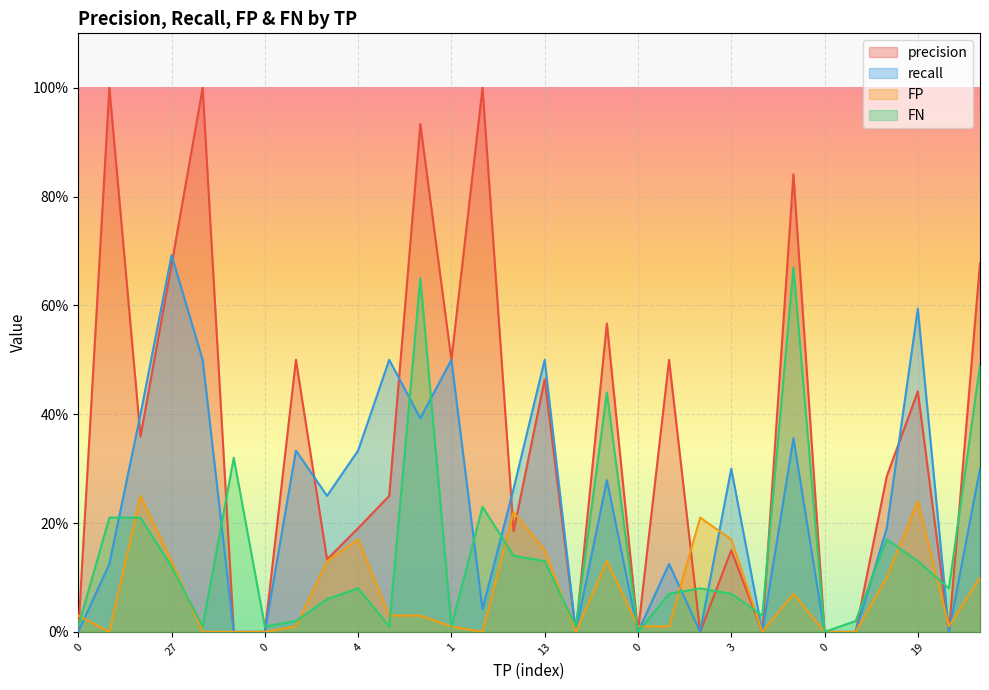

Count the number of data series in this chart.

4